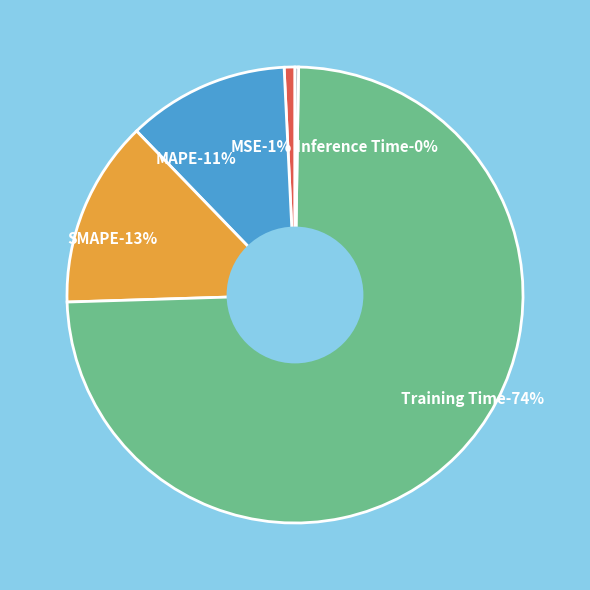

To the nearest percent, what portion does MSE represent?

1%